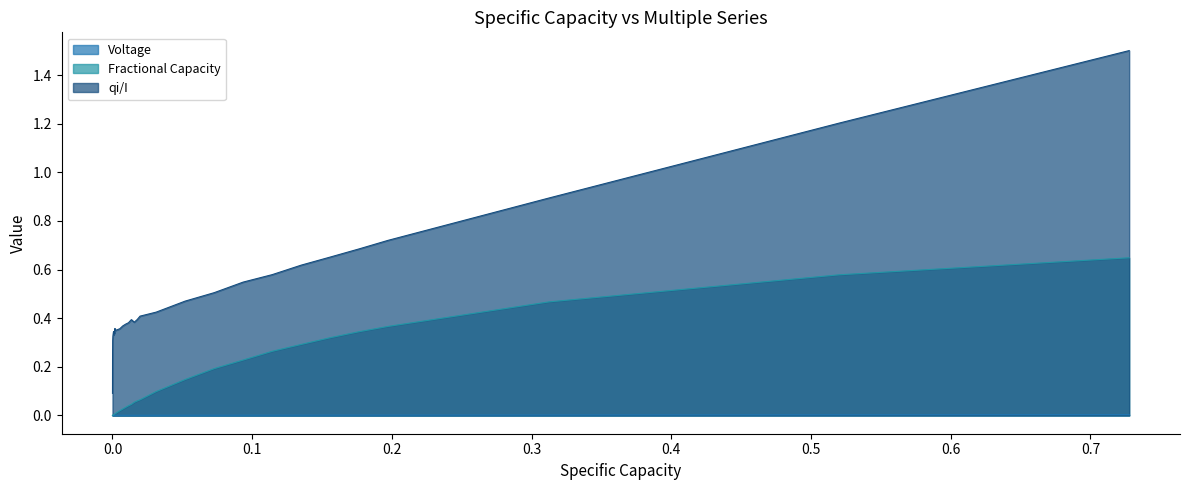

Which series has the widest spread of values?

qi/I